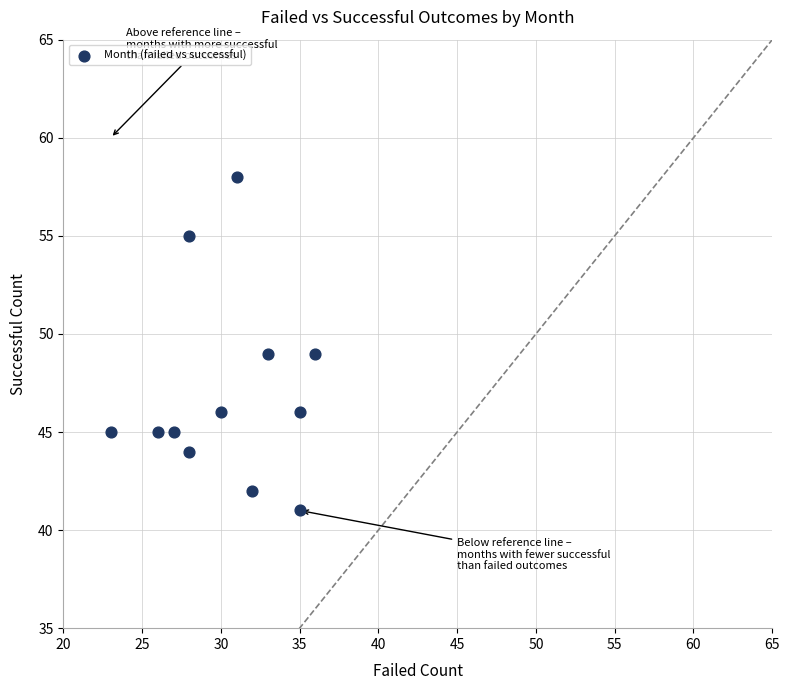

What is the range of Y values (max minus min)?

17